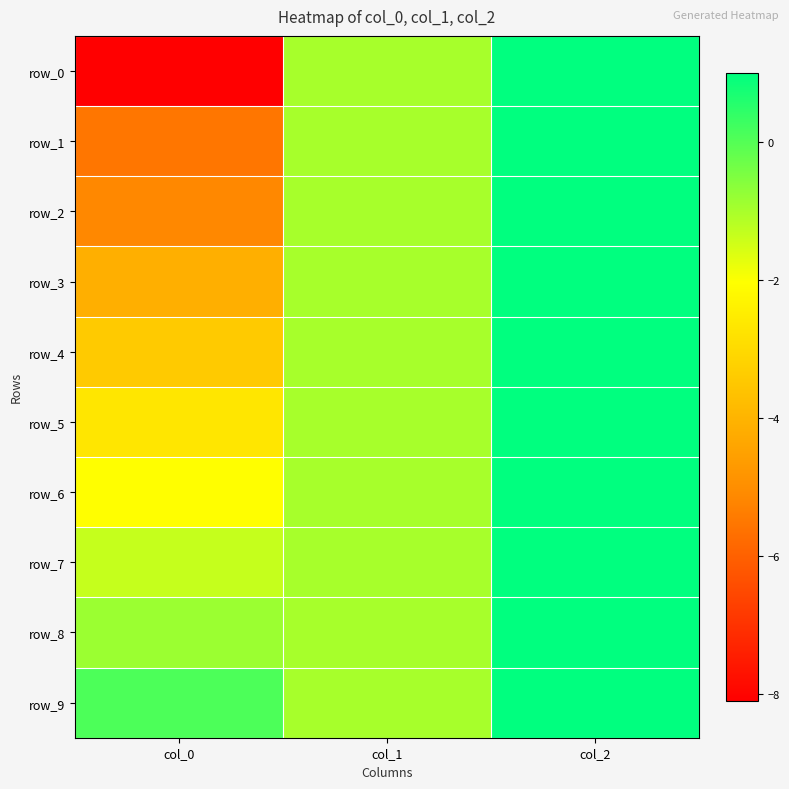

At which label does row_2 reach its minimum?

col_0